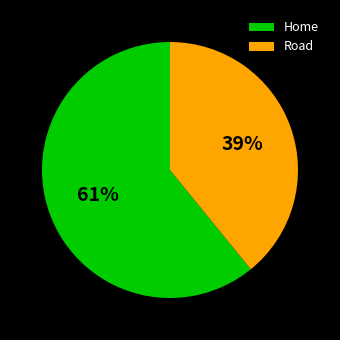

How many slices are in this pie chart?

2